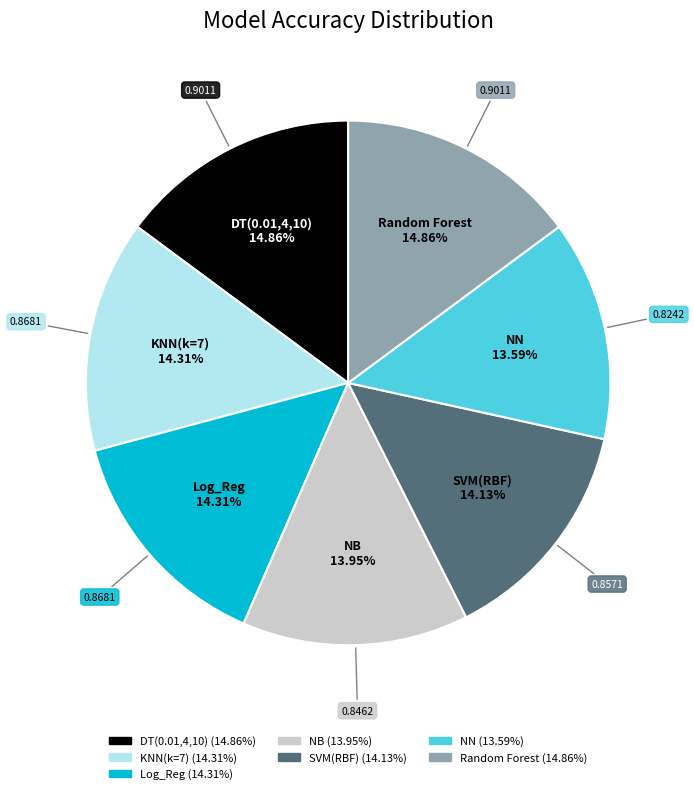

The DT(0.01,4,10) slice represents 5% of the pie. True or false?

False